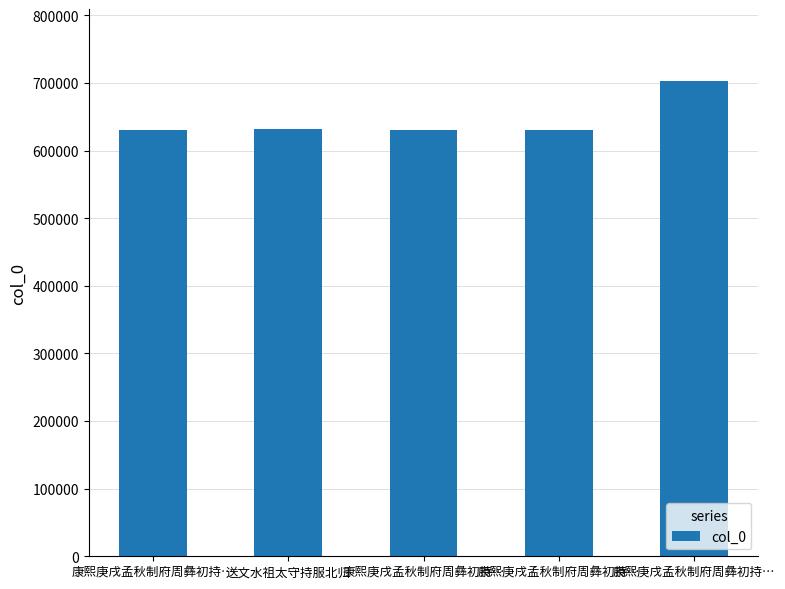

How many categories are shown in the chart?

5